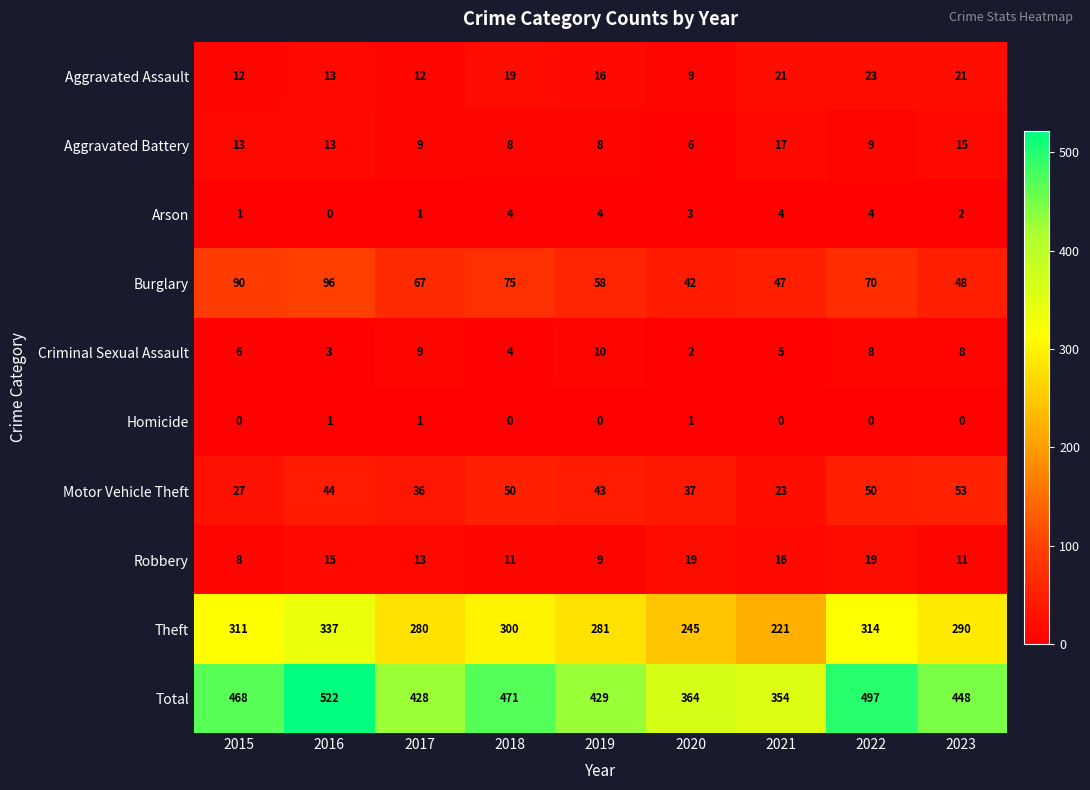

Which series has the largest total across all categories?

Total